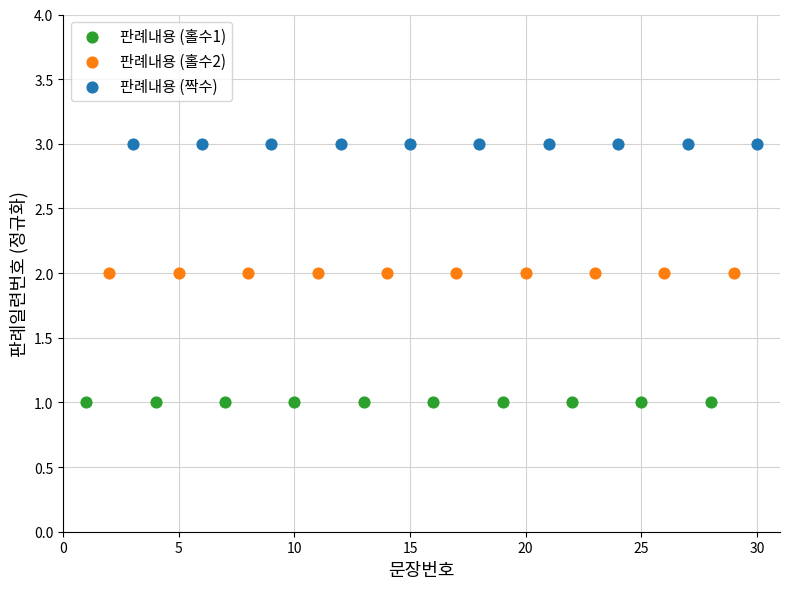

Which series reaches the maximum Y coordinate?

판례내용 (짝수)